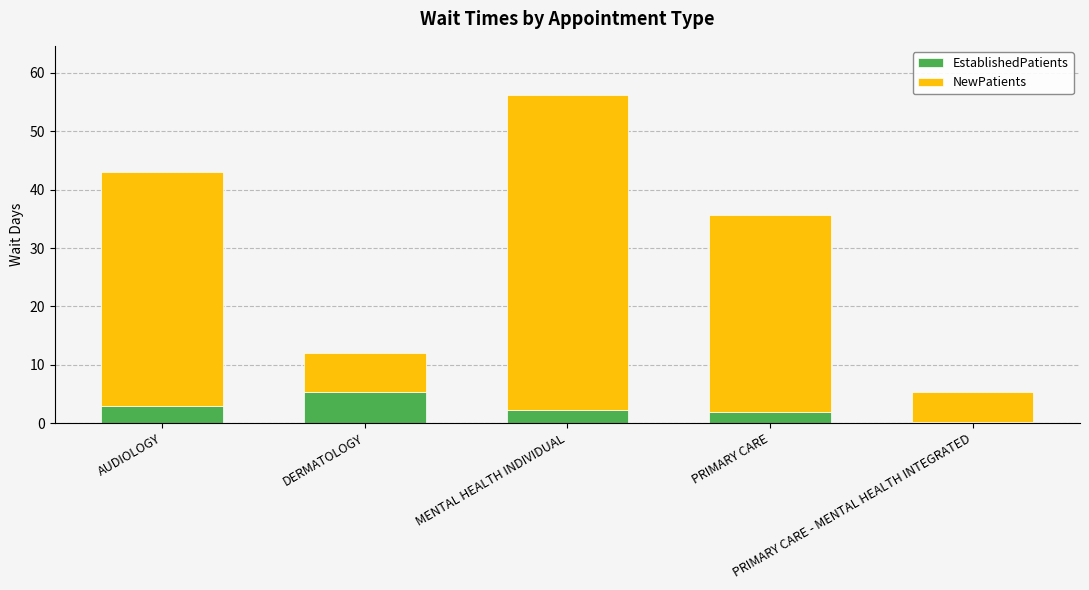

What is the highest value of the EstablishedPatients series?

5.3